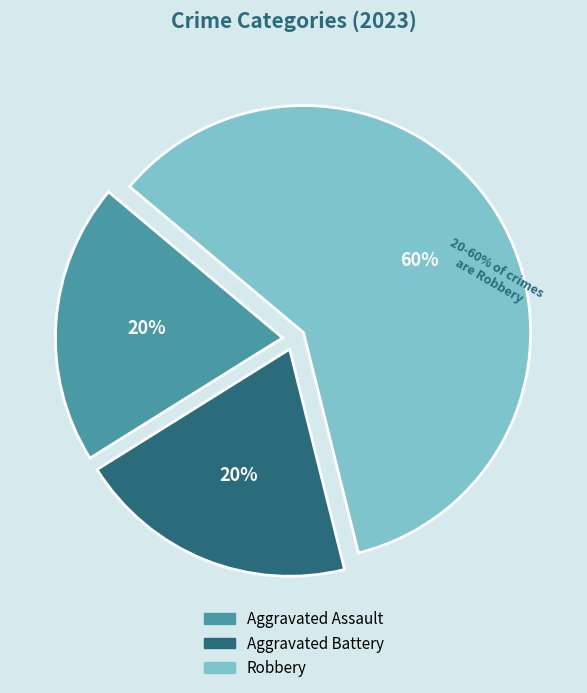

True or false: Aggravated Battery accounts for 28% of the total.

False